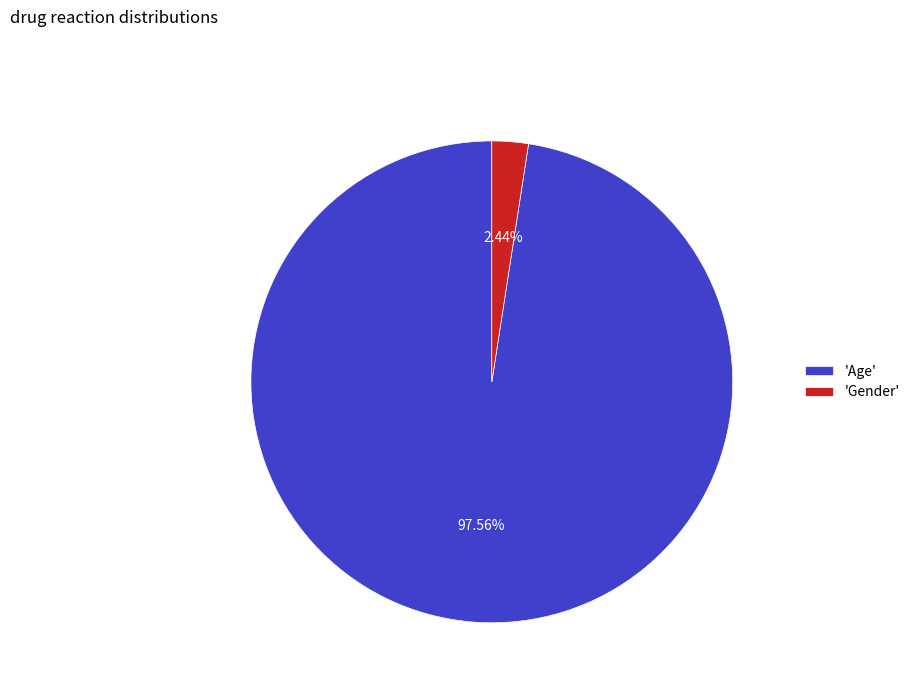

Approximately how many times larger is the value at 'Age' compared to 'Gender'?

40.0